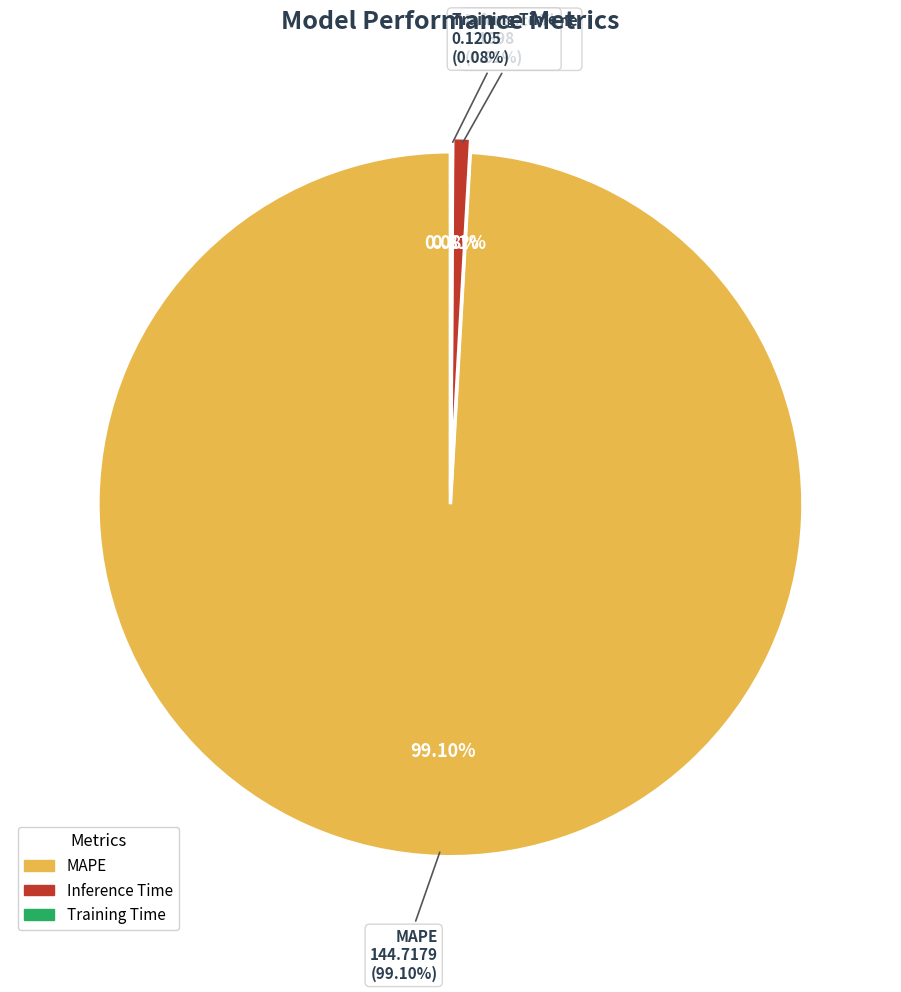

To the nearest percent, what is the difference between the MAPE and Training Time slice percentages?

99%